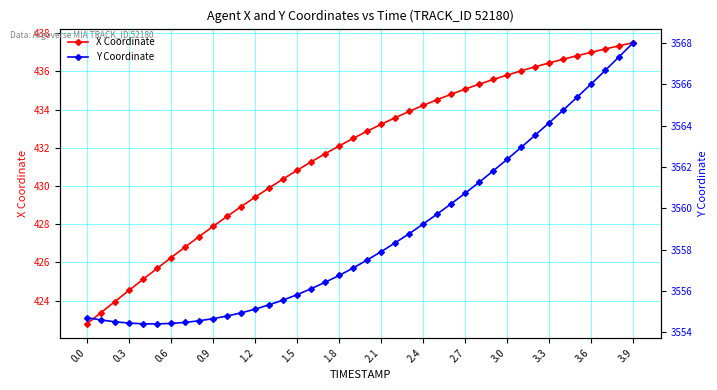

Reading right to left, what are all the values shown in this chart?

X Coordinate: 437.5	437.3	437.2	437.0	436.8	436.6	436.4	436.2	436.0	435.8	435.6	435.3	435.1	434.8	434.5	434.2	433.9	433.6	433.2	432.9	432.5	432.1	431.7	431.3	430.8	430.4	429.9	429.4	428.9	428.4	427.9	427.4	426.8	426.2	425.7	425.1	424.5	424.0	423.4	422.8
Y Coordinate: 3568.0	3567.3	3566.7	3566.0	3565.4	3564.8	3564.1	3563.5	3562.9	3562.4	3561.8	3561.3	3560.7	3560.2	3559.7	3559.2	3558.8	3558.3	3557.9	3557.5	3557.1	3556.8	3556.4	3556.1	3555.8	3555.6	3555.3	3555.1	3554.9	3554.8	3554.7	3554.6	3554.5	3554.4	3554.4	3554.4	3554.4	3554.5	3554.6	3554.7